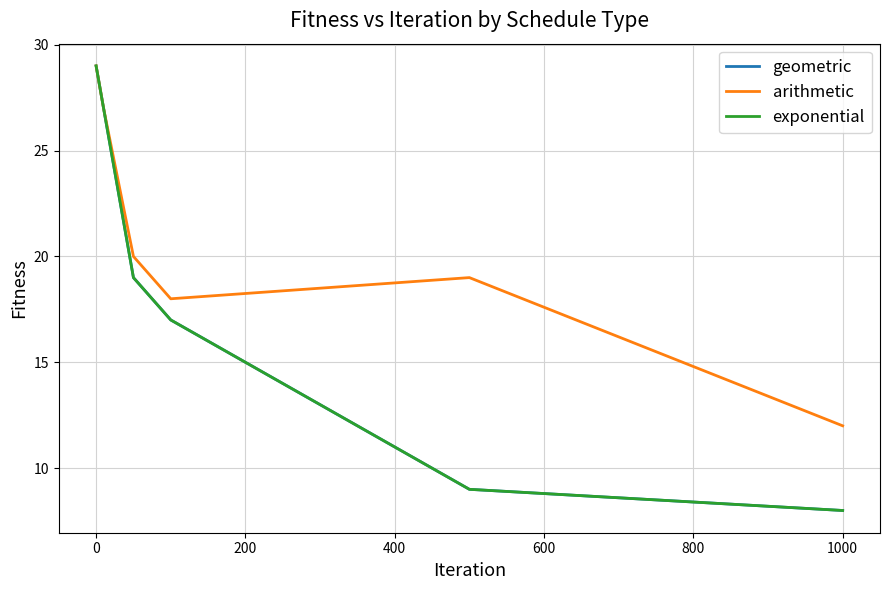

Does the chart have visible grid lines?

Yes